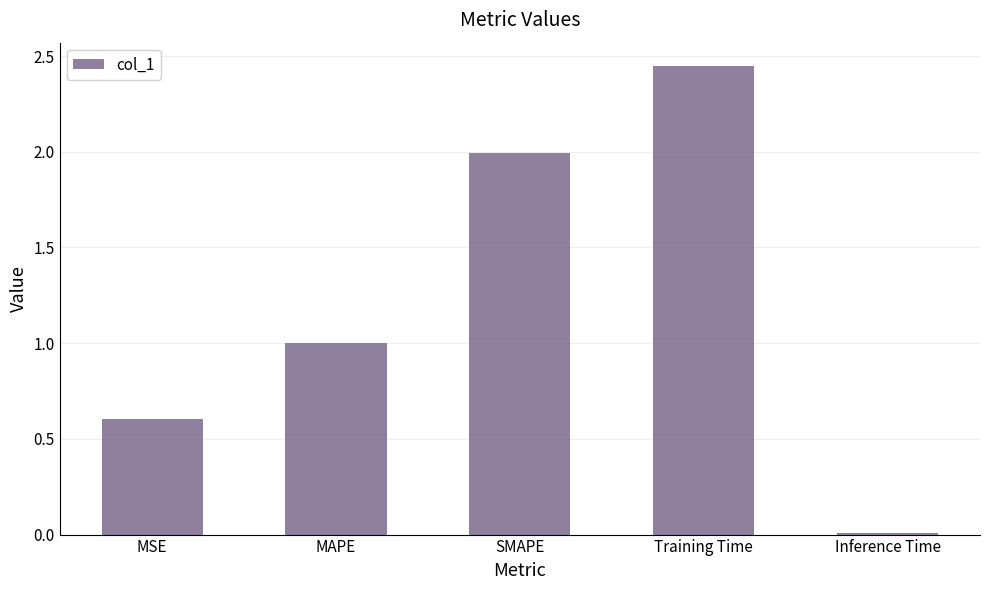

Is it true that the value at MSE is 0.3?

False